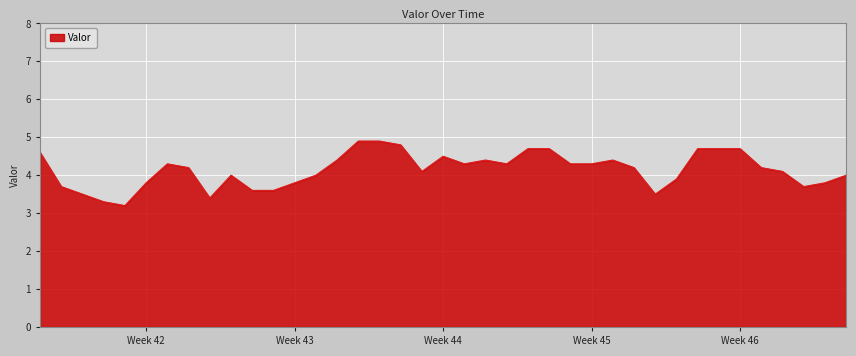

What is the difference between the maximum and minimum values?

1.7